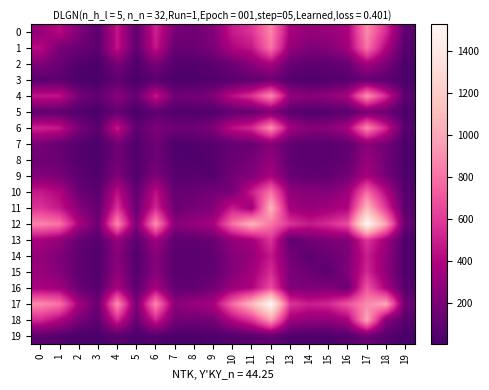

At which category is the sum across all series the highest?

17